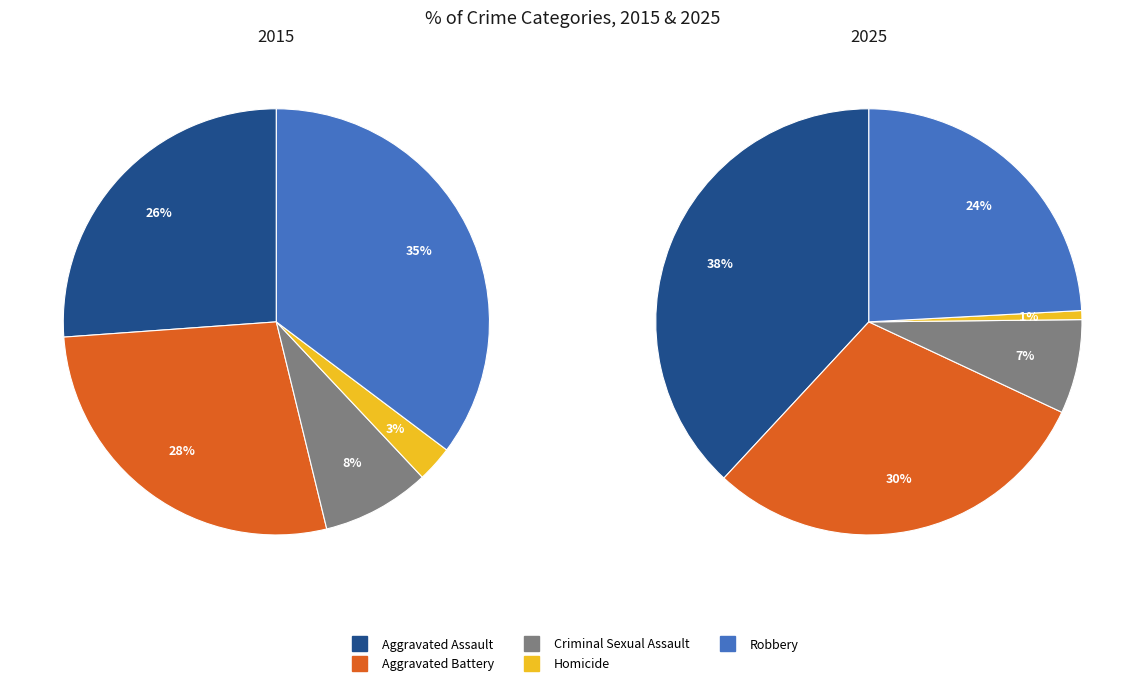

What is the smallest slice in the pie chart?

Homicide